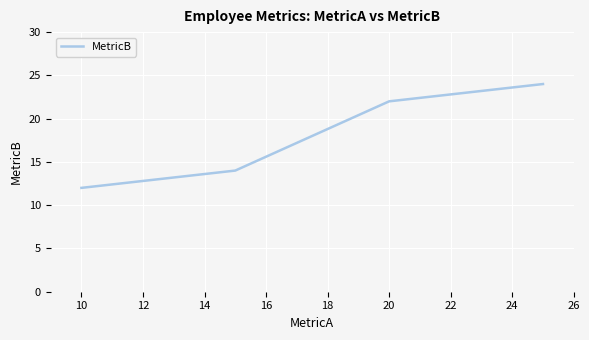

What is the sum of all values?

72